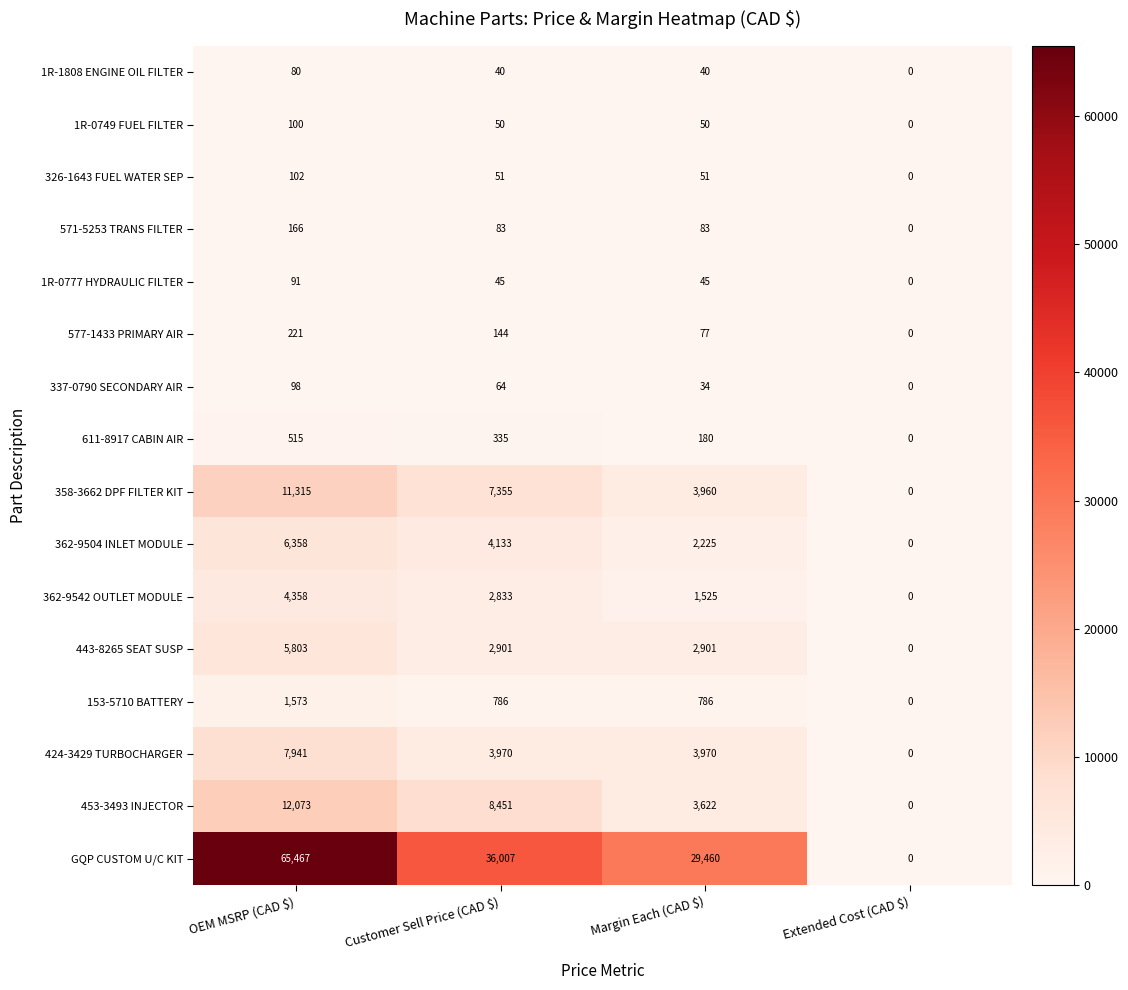

At how many categories does at least one series exceed 29453?

3